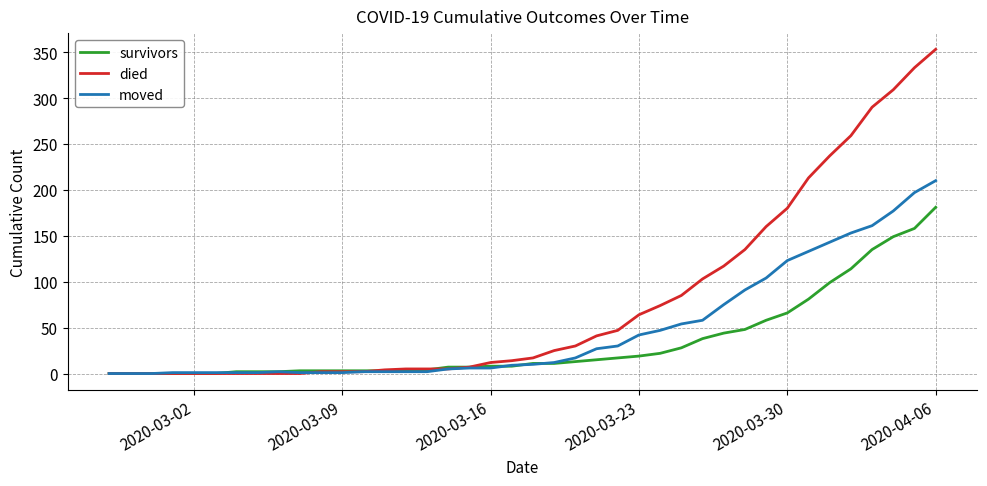

Is this an area chart (filled region under the line)?

No